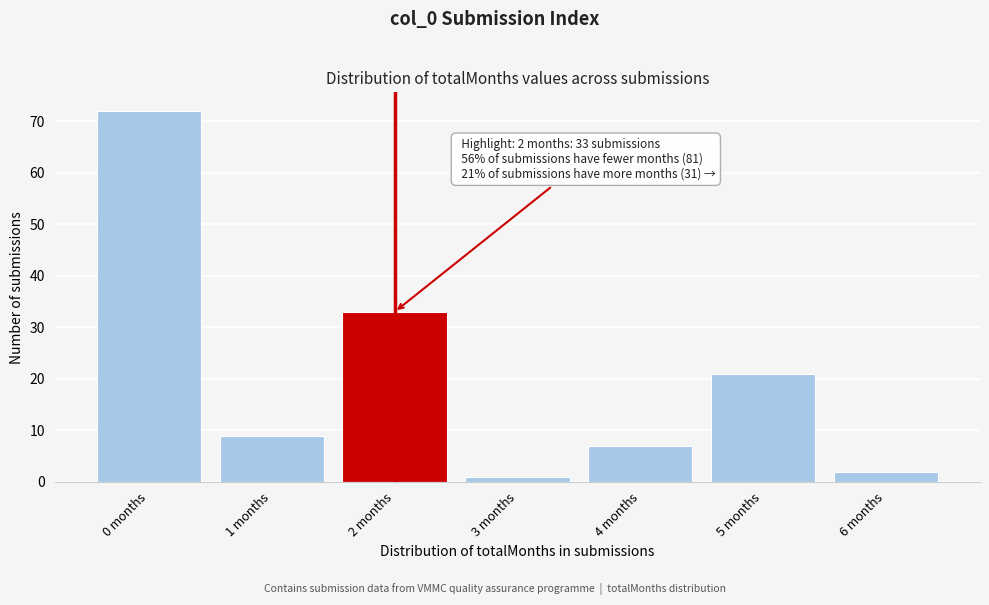

Reading left to right, transcribe all the data shown in this chart.

0 months=72	1 months=9	2 months=33	3 months=1	4 months=7	5 months=21	6 months=2